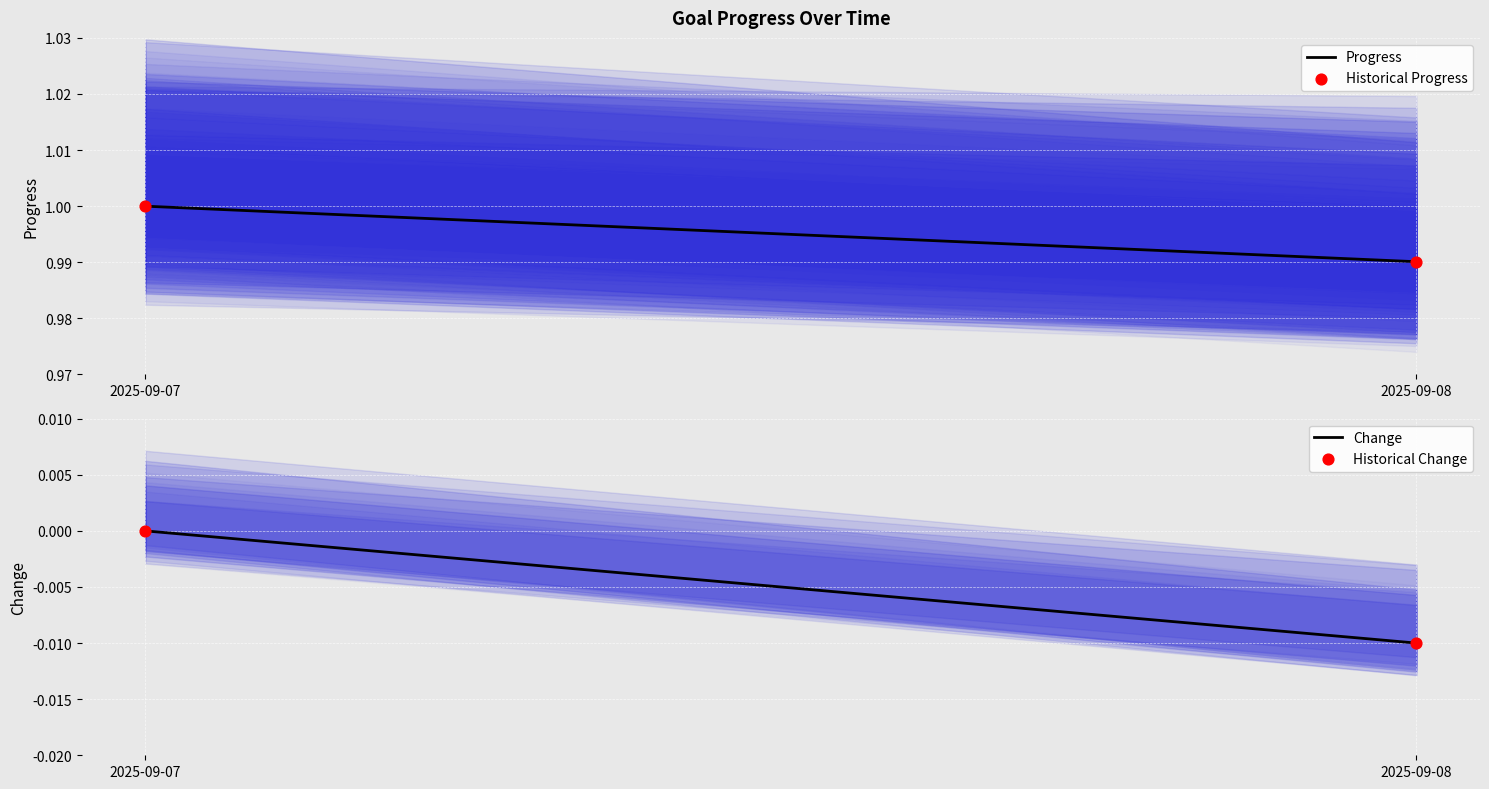

At how many categories does at least one series exceed 0?

2